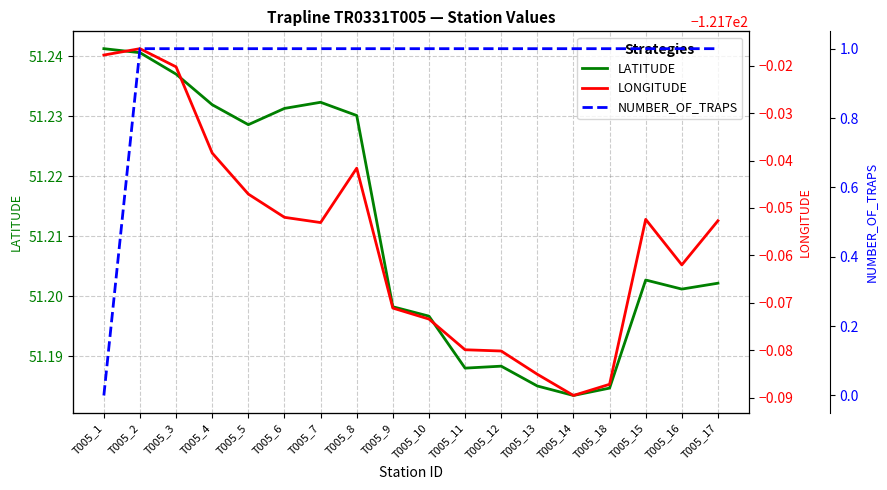

Reading right to left, transcribe all the data shown in this chart.

LATITUDE: T005_17=51.2	T005_16=51.2	T005_15=51.2	T005_18=51.2	T005_14=51.2	T005_13=51.2	T005_12=51.2	T005_11=51.2	T005_10=51.2	T005_9=51.2	T005_8=51.2	T005_7=51.2	T005_6=51.2	T005_5=51.2	T005_4=51.2	T005_3=51.2	T005_2=51.2	T005_1=51.2
LONGITUDE: T005_17=-121.8	T005_16=-121.8	T005_15=-121.8	T005_18=-121.8	T005_14=-121.8	T005_13=-121.8	T005_12=-121.8	T005_11=-121.8	T005_10=-121.8	T005_9=-121.8	T005_8=-121.7	T005_7=-121.8	T005_6=-121.8	T005_5=-121.7	T005_4=-121.7	T005_3=-121.7	T005_2=-121.7	T005_1=-121.7
NUMBER_OF_TRAPS: T005_17=1.0	T005_16=1.0	T005_15=1.0	T005_18=1.0	T005_14=1.0	T005_13=1.0	T005_12=1.0	T005_11=1.0	T005_10=1.0	T005_9=1.0	T005_8=1.0	T005_7=1.0	T005_6=1.0	T005_5=1.0	T005_4=1.0	T005_3=1.0	T005_2=1.0	T005_1=0.0